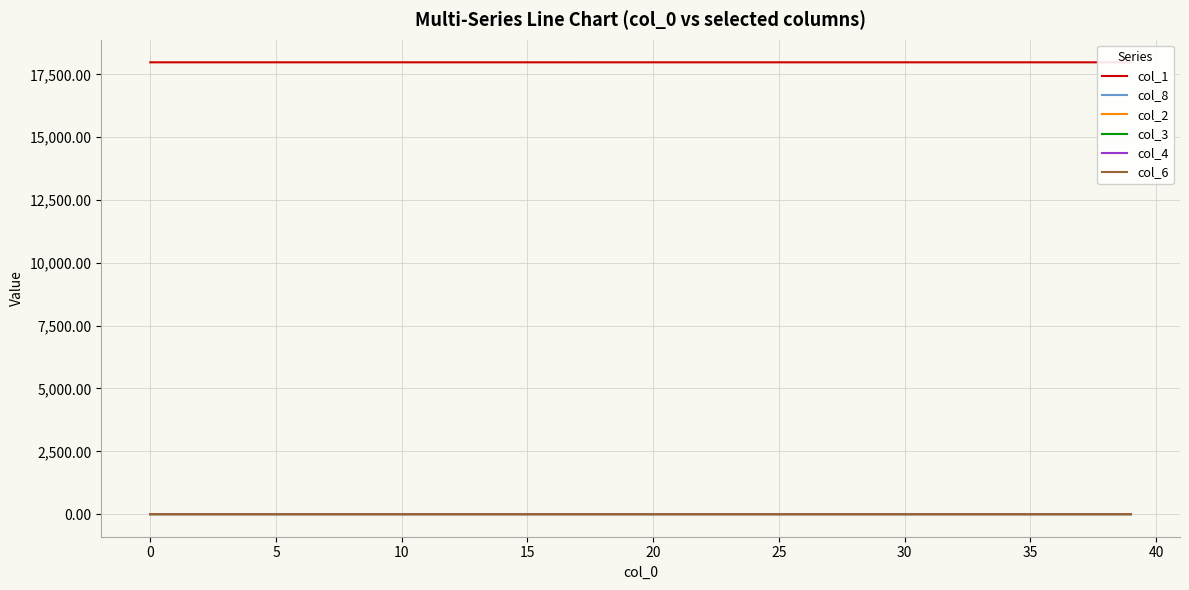

The col_8 series shows 0.0 at 0. True or false?

True